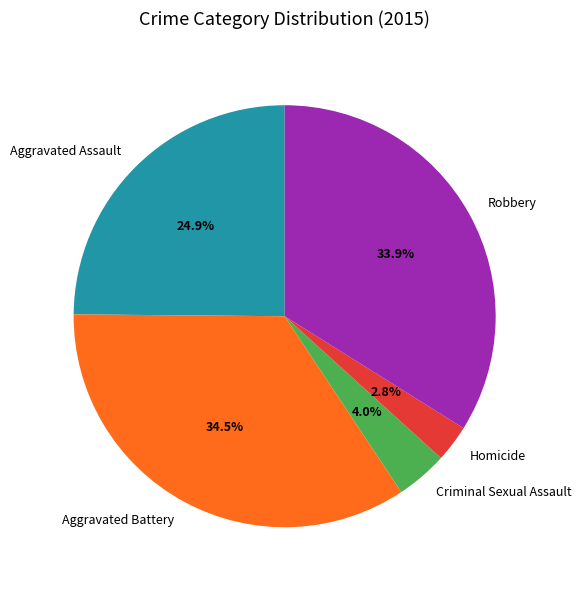

Rank the categories by value from lowest to highest.

Homicide, Criminal Sexual Assault, Aggravated Assault, Robbery, Aggravated Battery